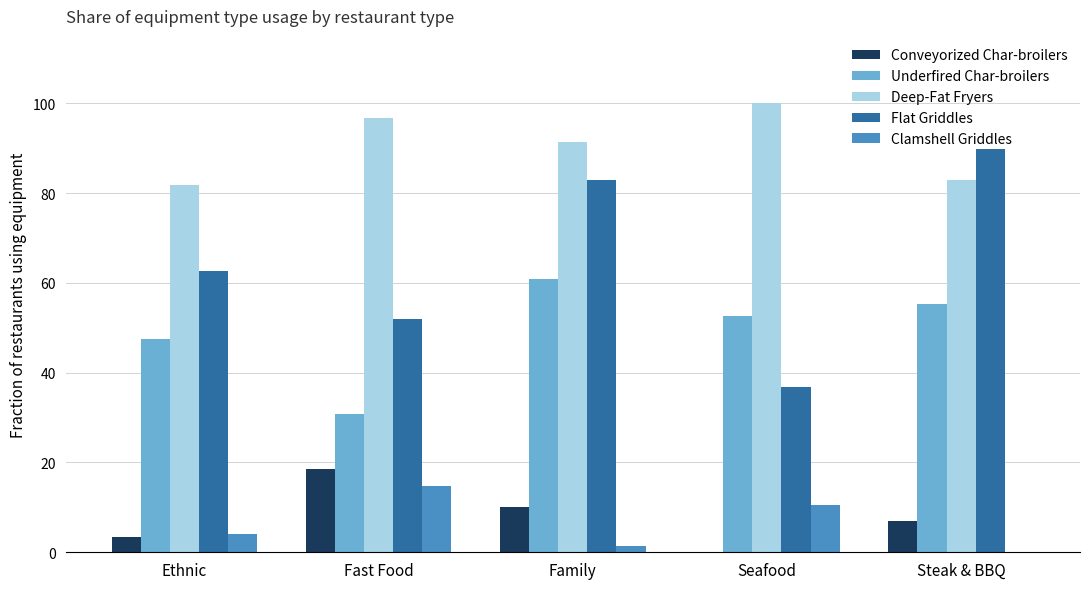

What position from the right is Seafood?

2